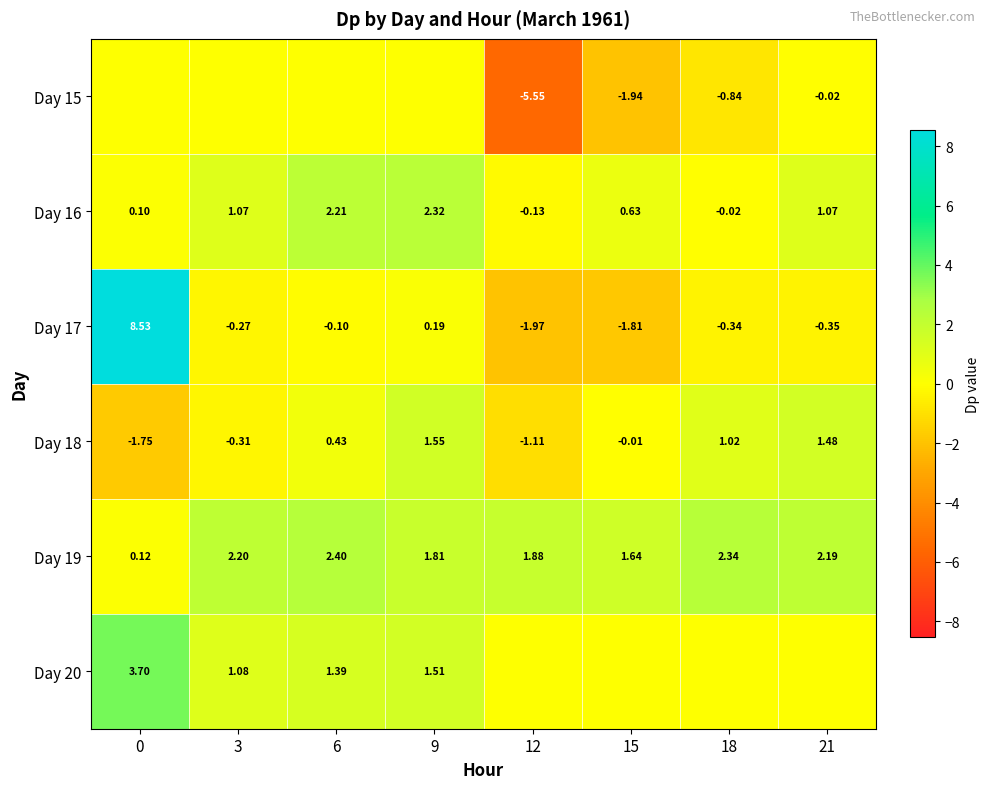

How many values in Day 18 are below zero?

4